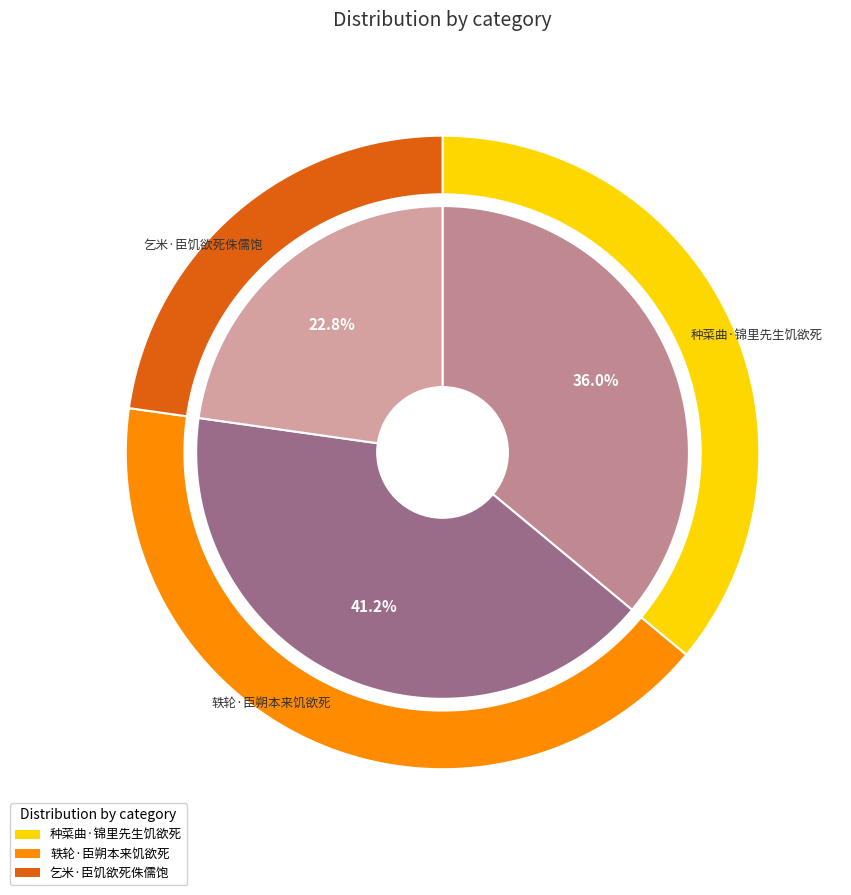

What is the ratio of the value at 乞米·臣饥欲死侏儒饱 to the value at 种菜曲·锦里先生饥欲死?

0.6